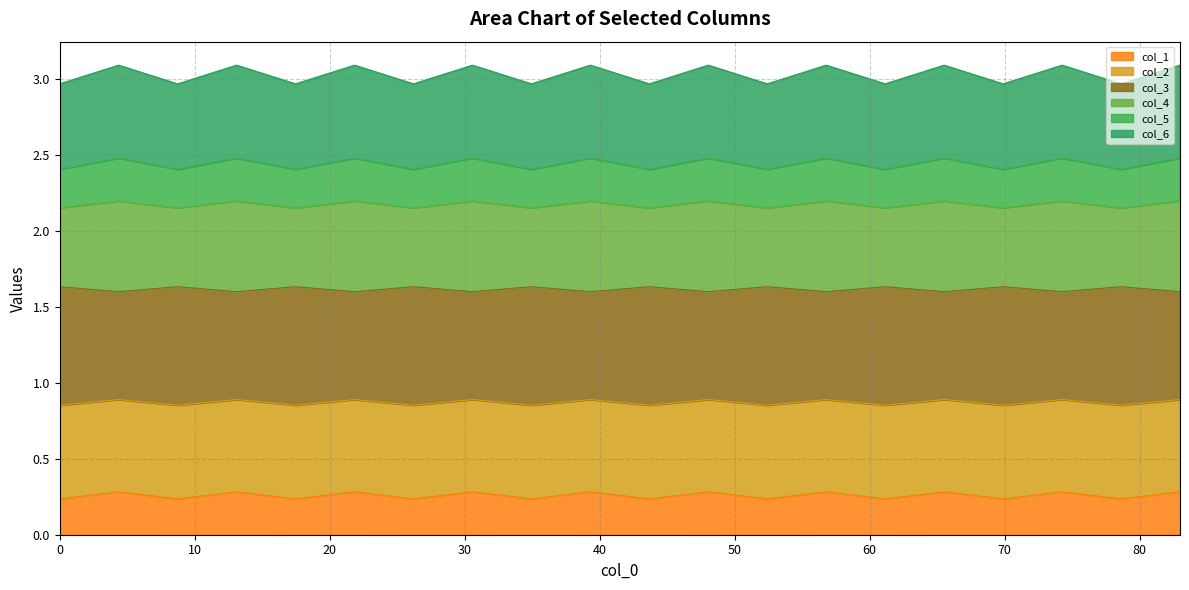

What are all the series names shown in the legend?

col_1, col_2, col_3, col_4, col_5, col_6